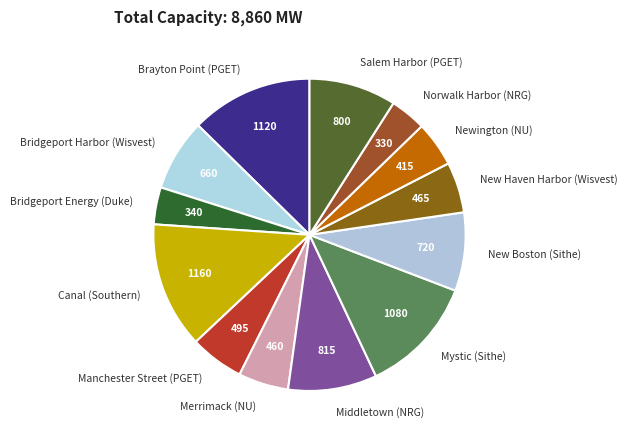

Does Middletown (NRG) account for over 50% of the chart?

No